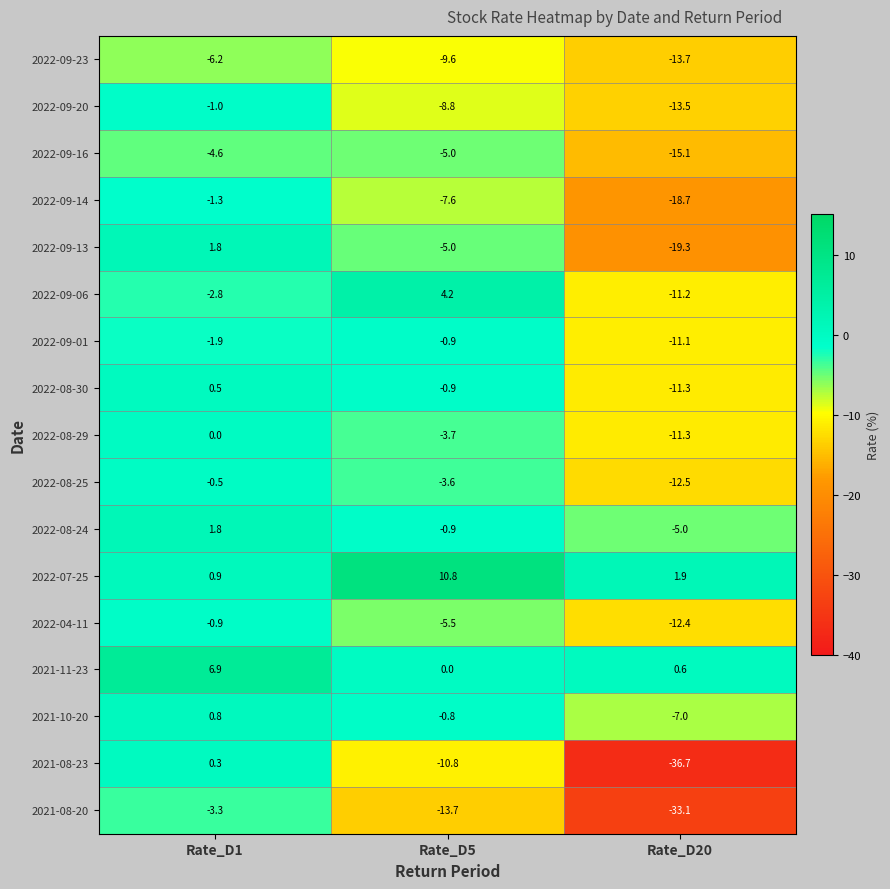

Read the 2022-09-14 value at Rate_D20.

-18.7